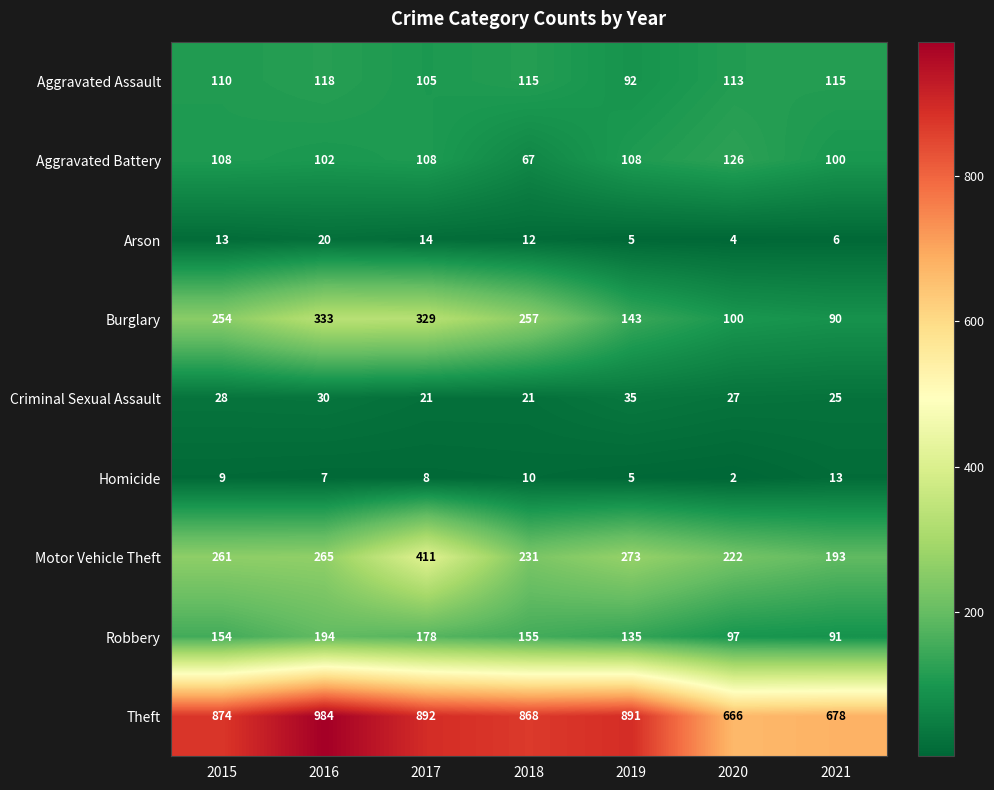

Where is Homicide nearest to the value 7?

2016